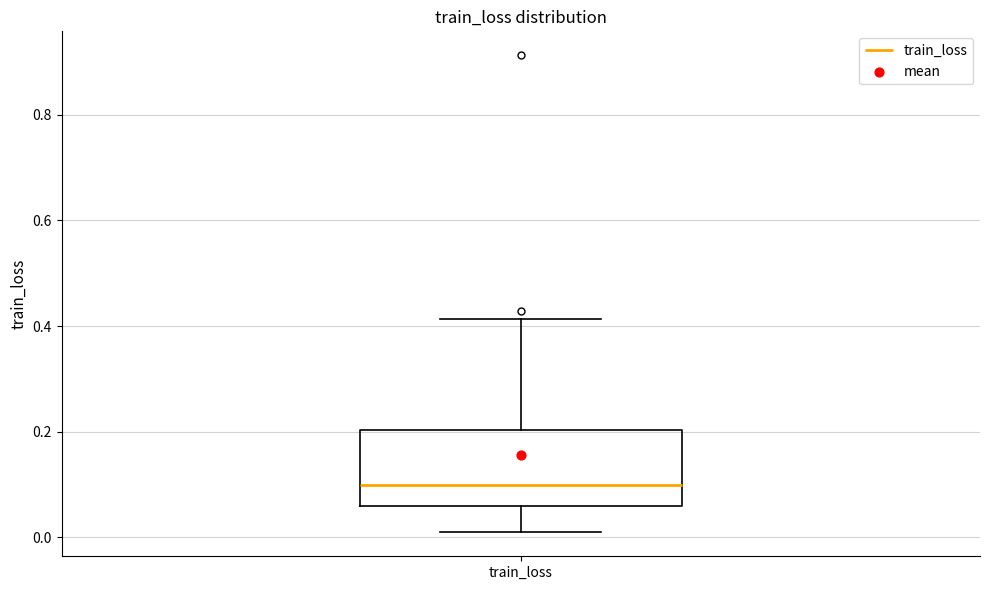

Where does the lower whisker of the box for train_loss end on the y-axis? The values are not printed on the chart, so give them approximately, as read against the axis.

0.00